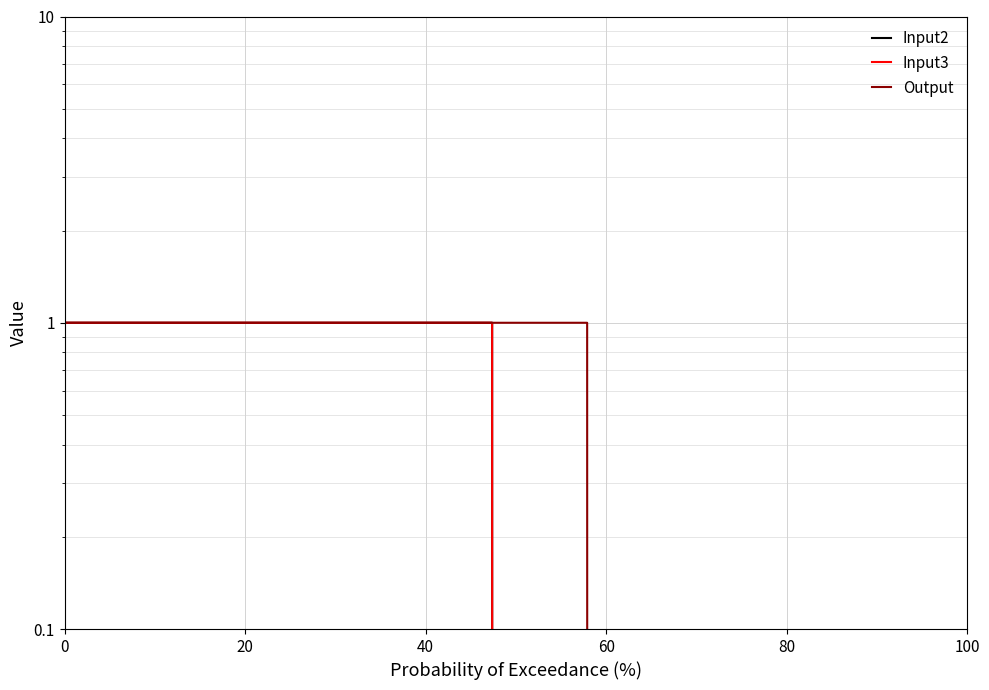

The Output series shows 0 at 18. True or false?

False